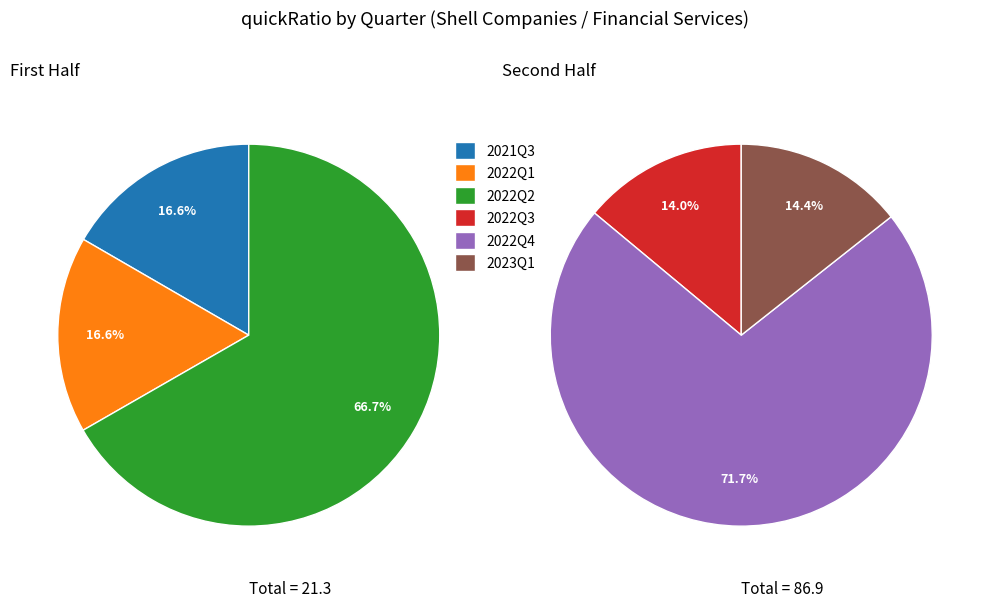

Combined, do 2021Q3 and 2022Q1 account for over 50%?

No